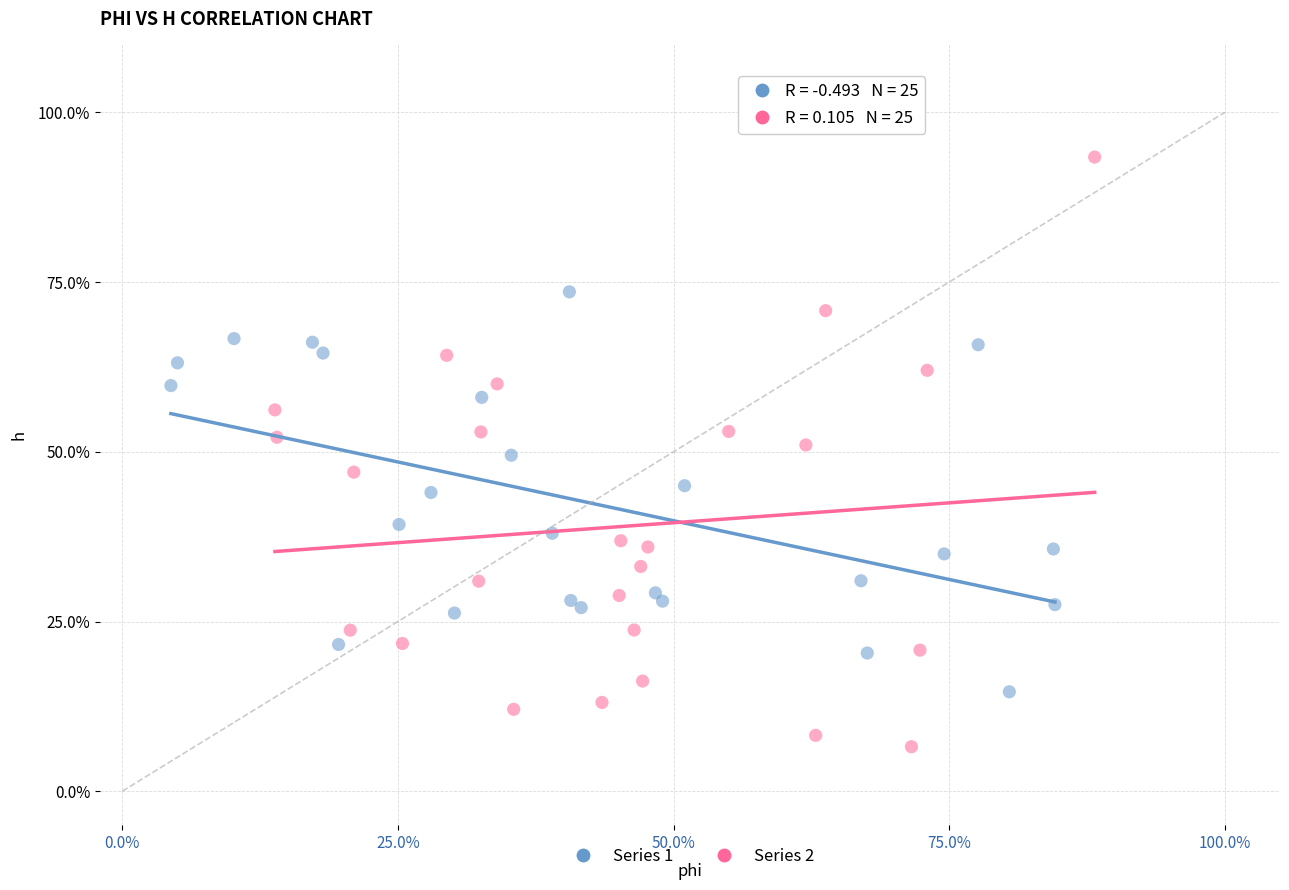

What are all the series names shown in the legend?

Series 1, Series 2